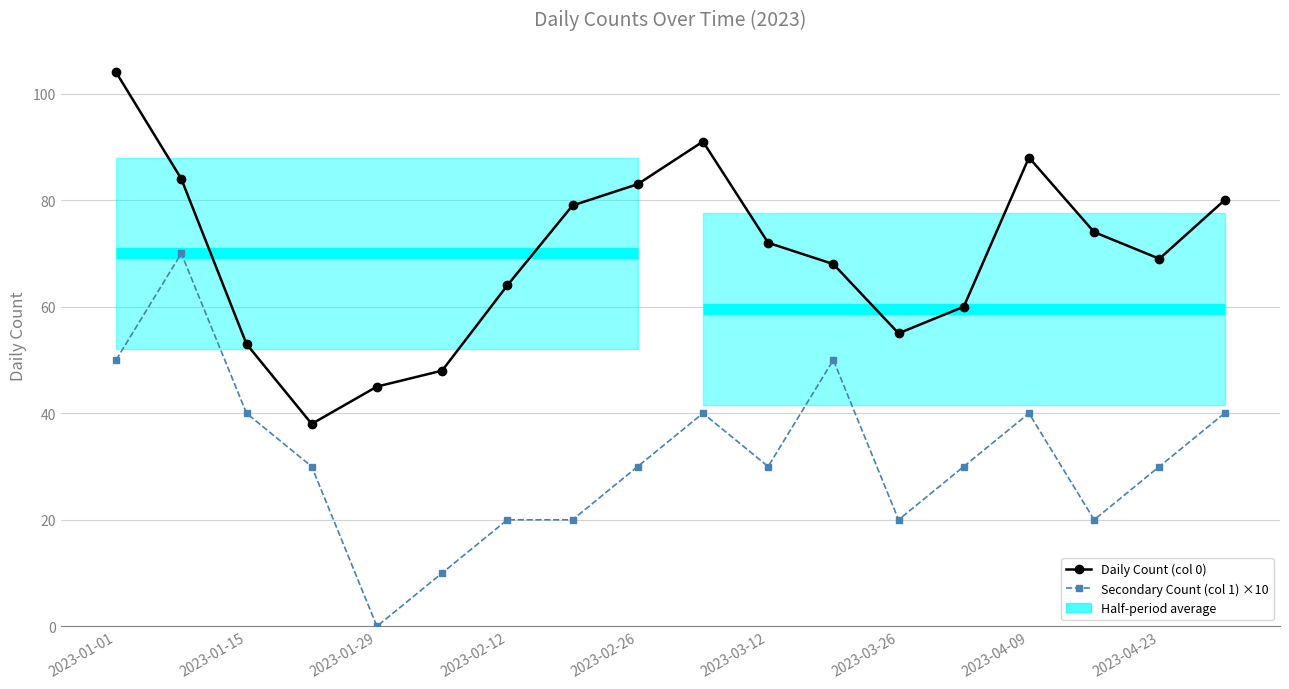

Rank the series by their average value, from lowest to highest.

Secondary Count (col 1) ×10, Daily Count (col 0)